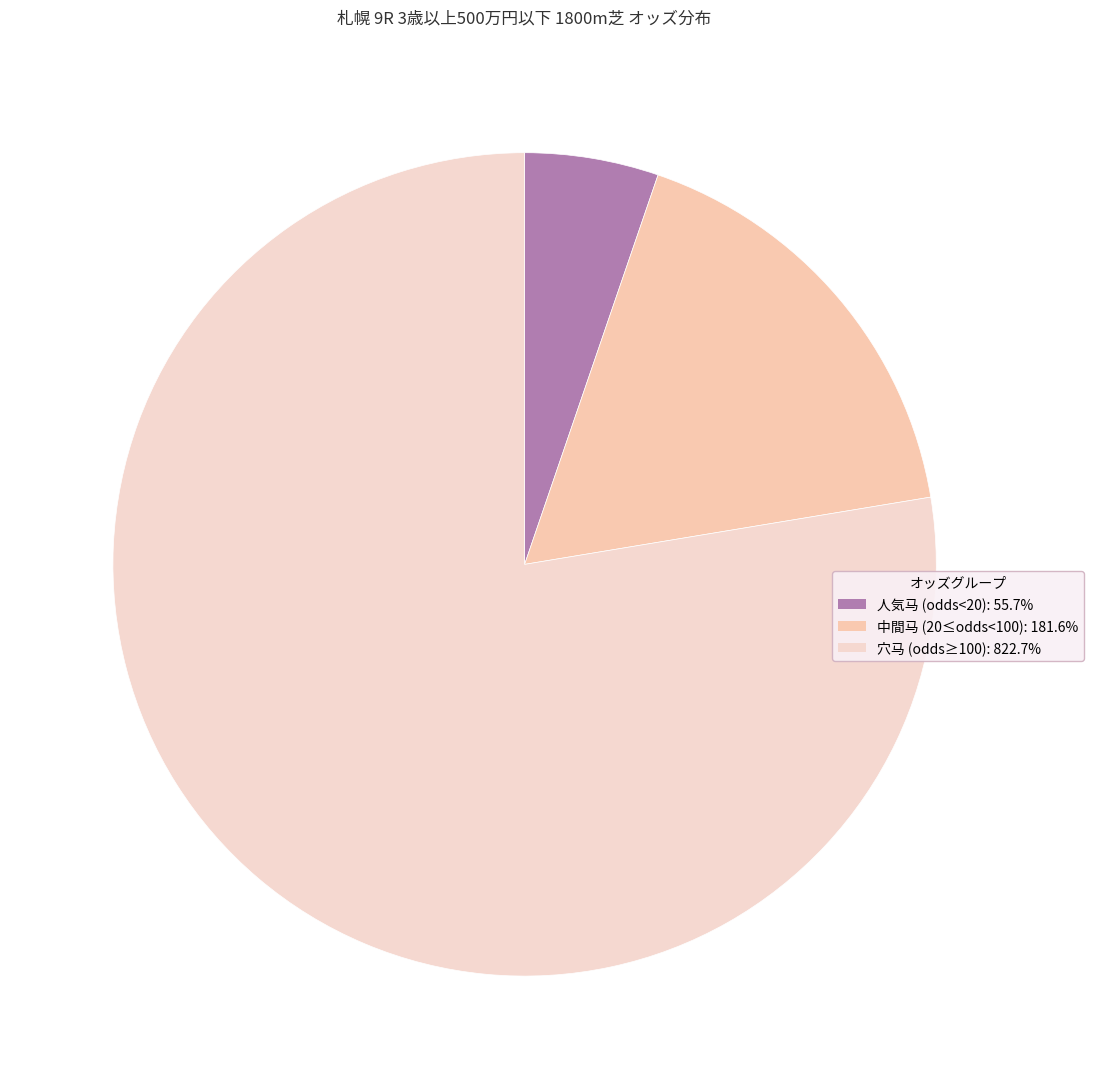

How many slices are in this pie chart?

3